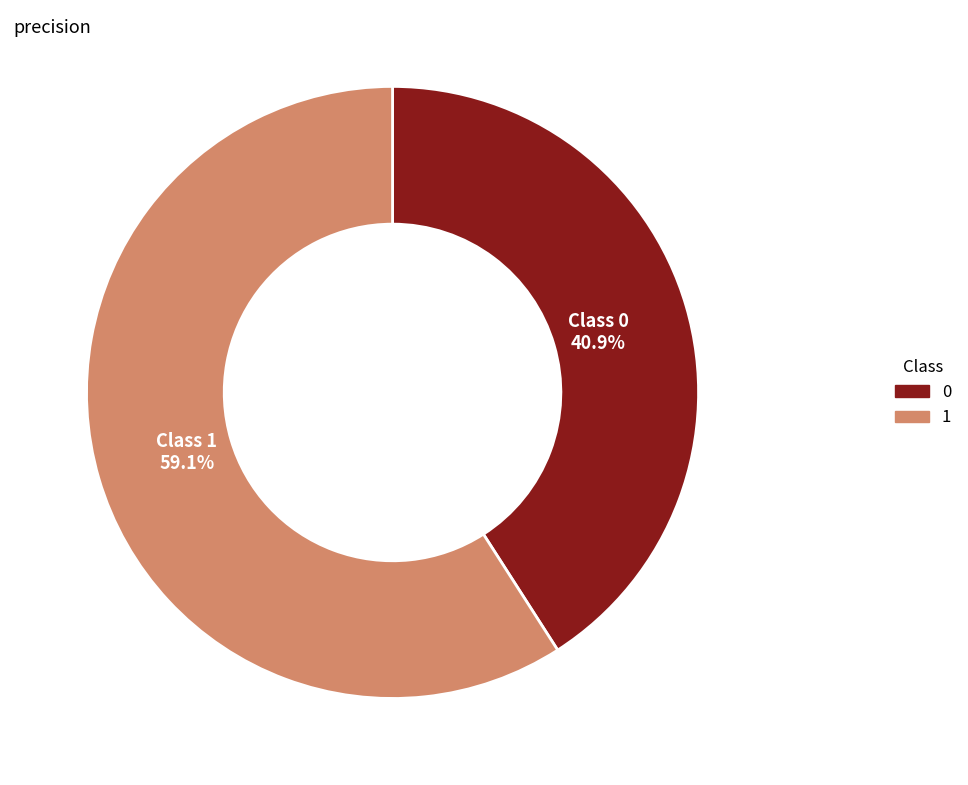

What percentage is the 1 slice, to the nearest percent?

59%